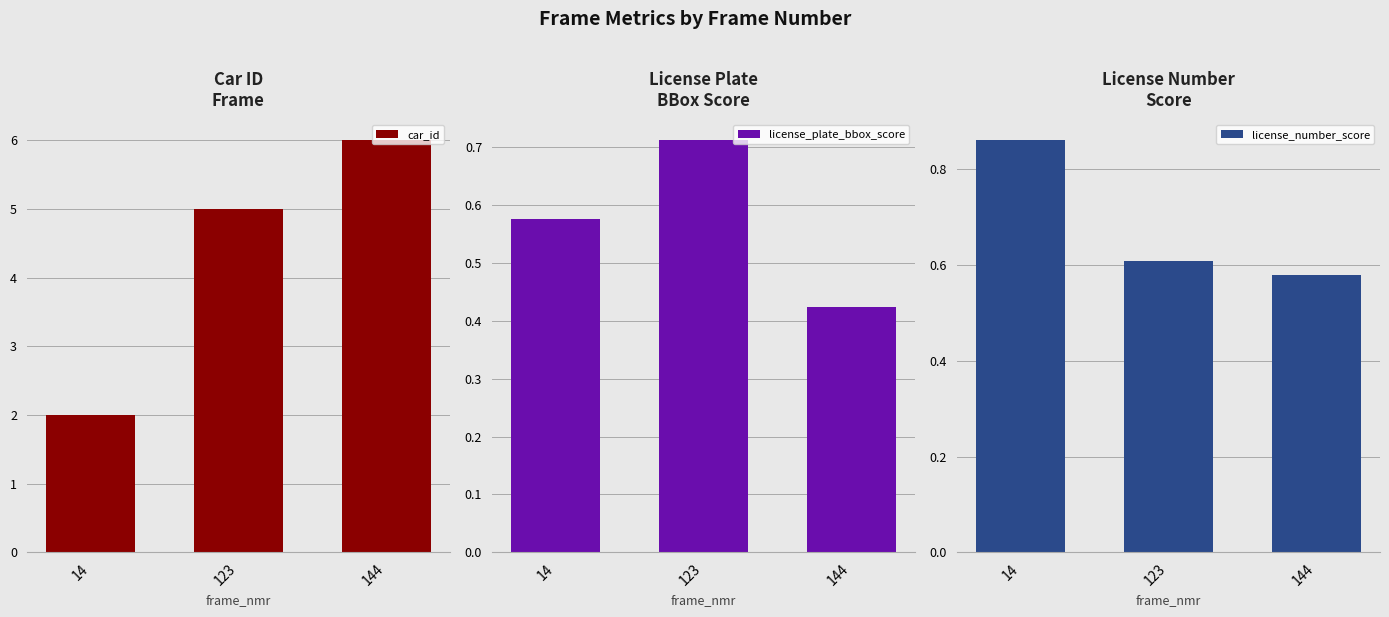

Rank the series at 144 from highest to lowest value.

car_id, license_number_score, license_plate_bbox_score